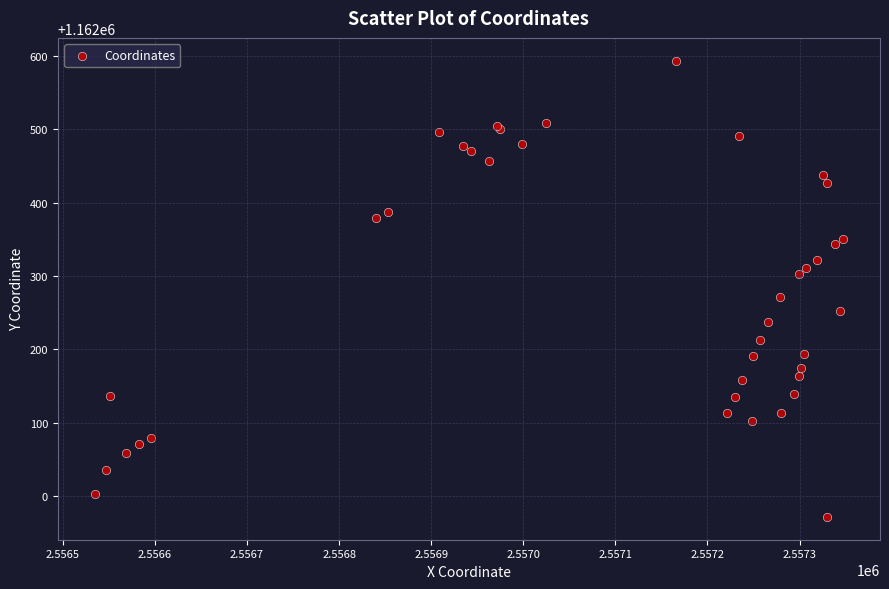

What Y value in the scatter plot is closest to 1162282?

1162271.2